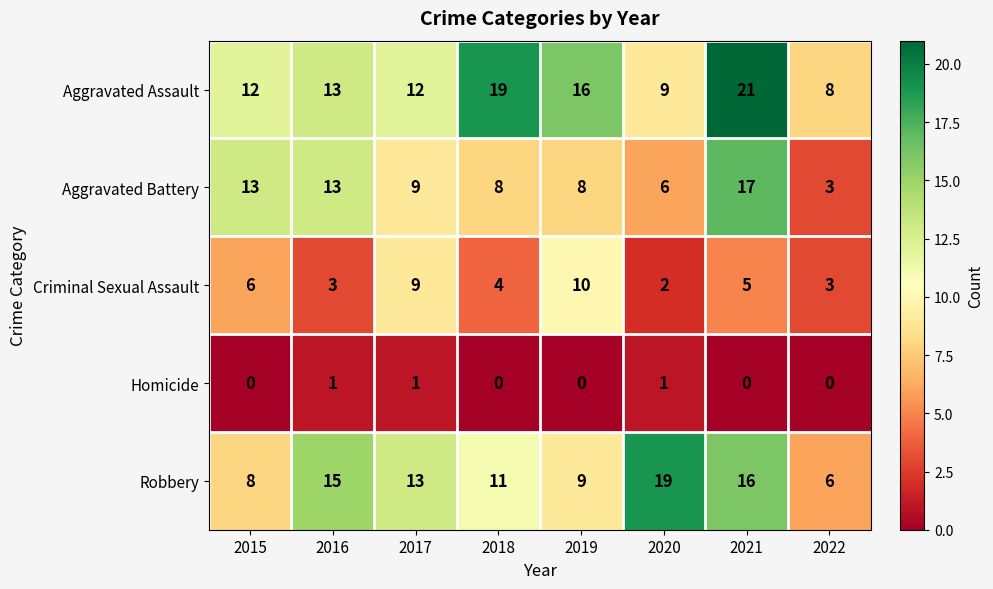

What is the difference between the Aggravated Battery values at 2022 and 2021?

14